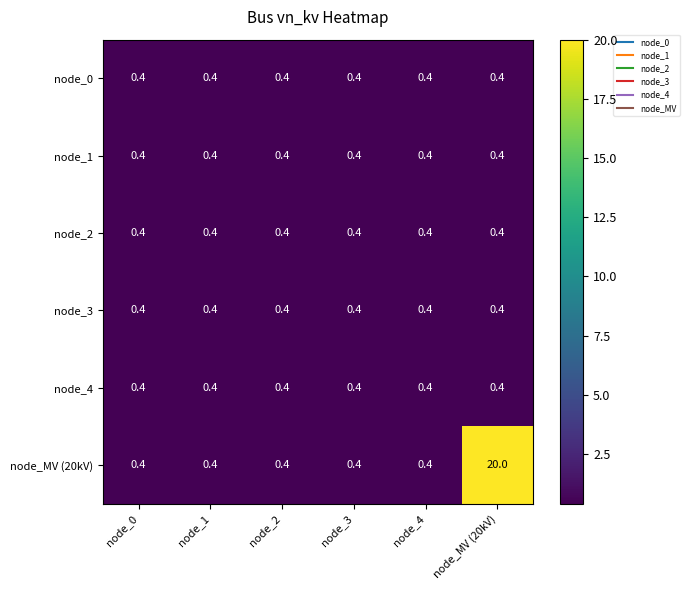

What is the total value across all series at node_3?

2.4